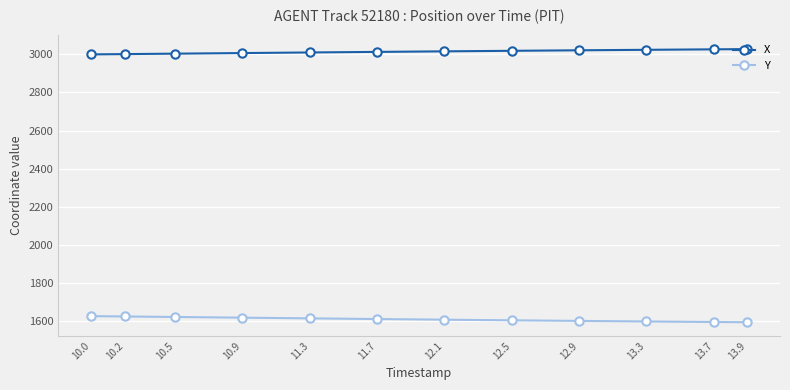

What is the total value across all series at 10.2?

4626.3